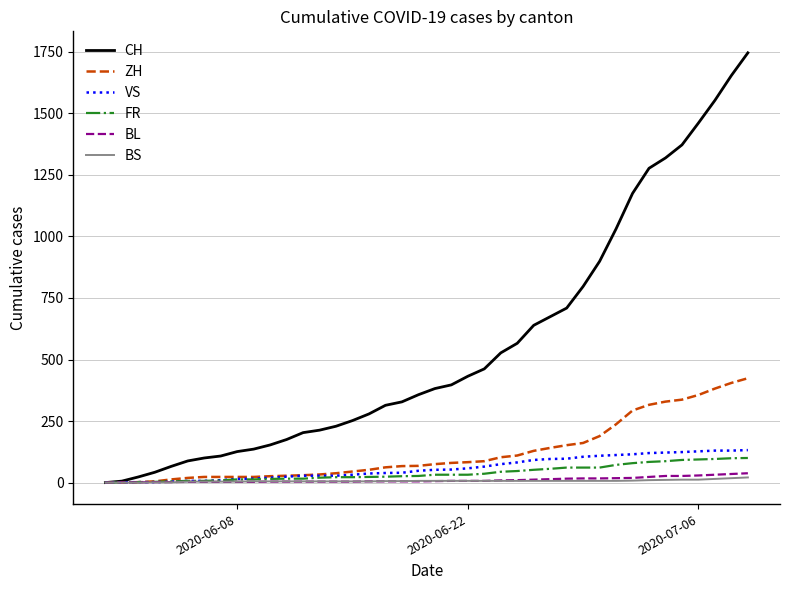

How many lines are shown in the chart?

6